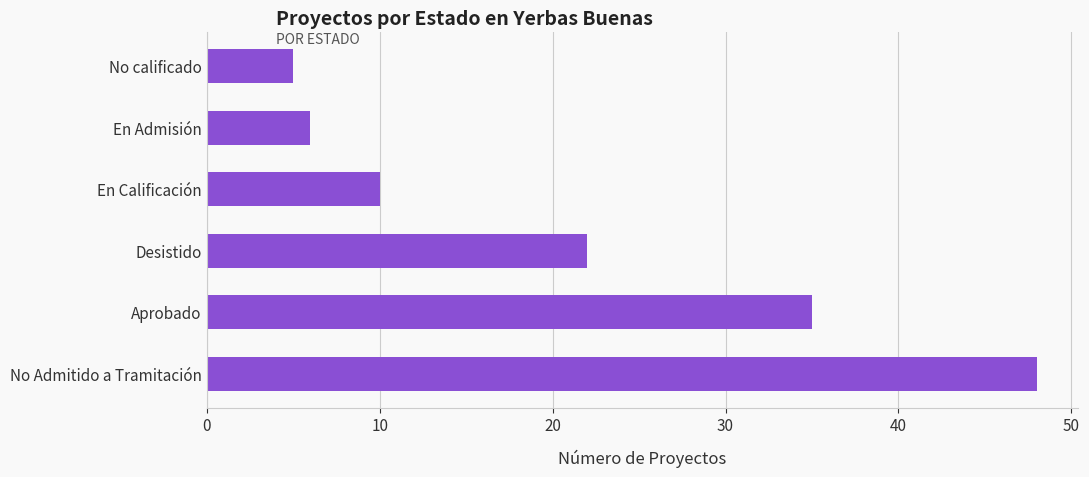

Reading bottom to top, transcribe all the data shown in this chart.

48	35	22	10	6	5